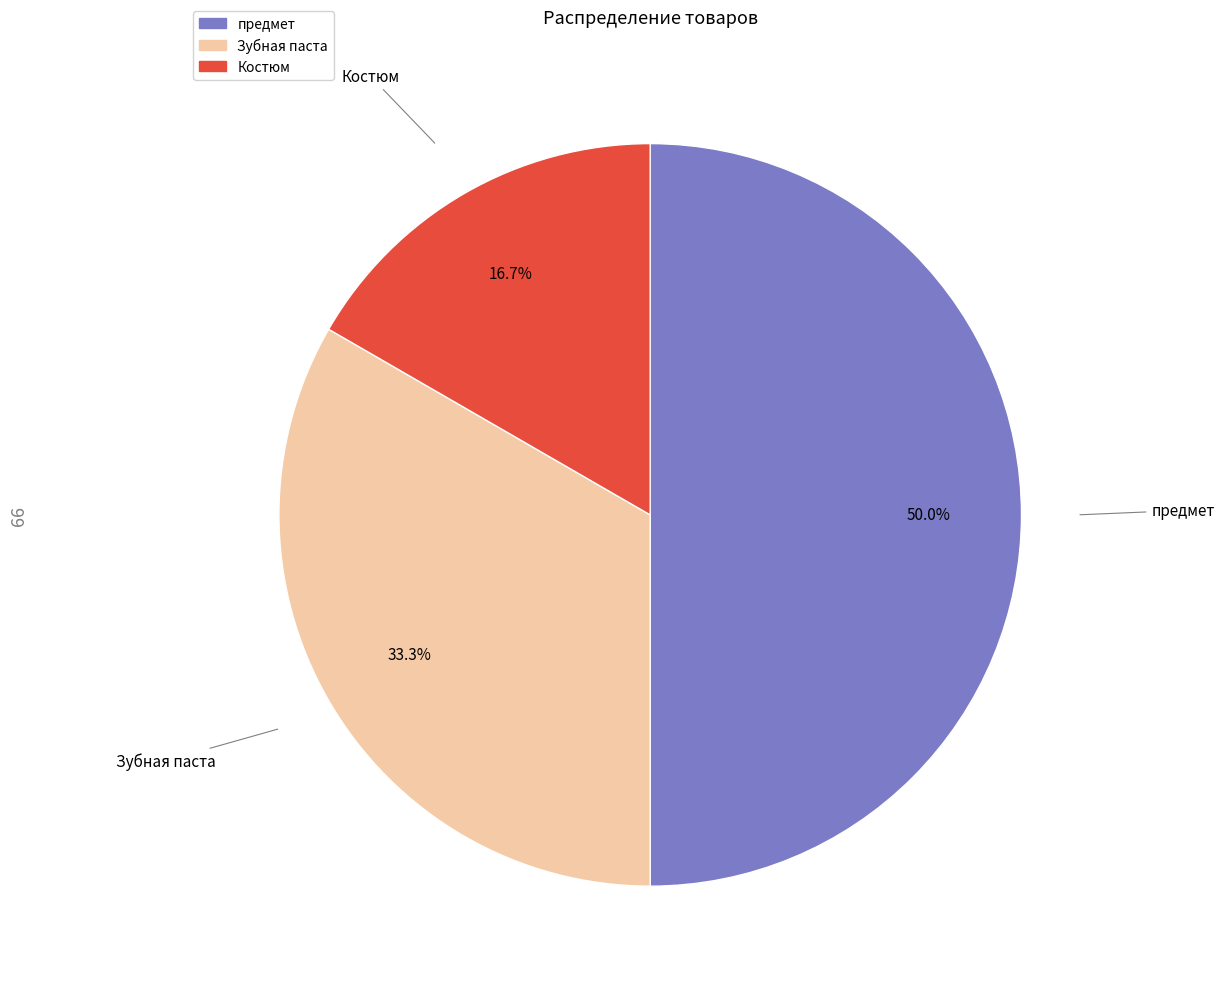

Rank the categories by value from highest to lowest.

предмет, Зубная паста, Костюм